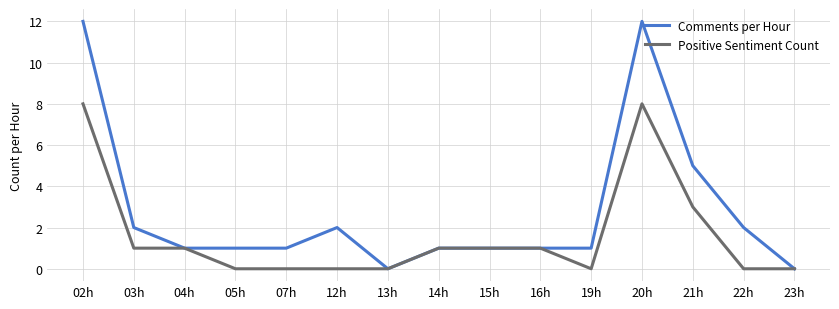

What is the maximum value for Comments per Hour?

12